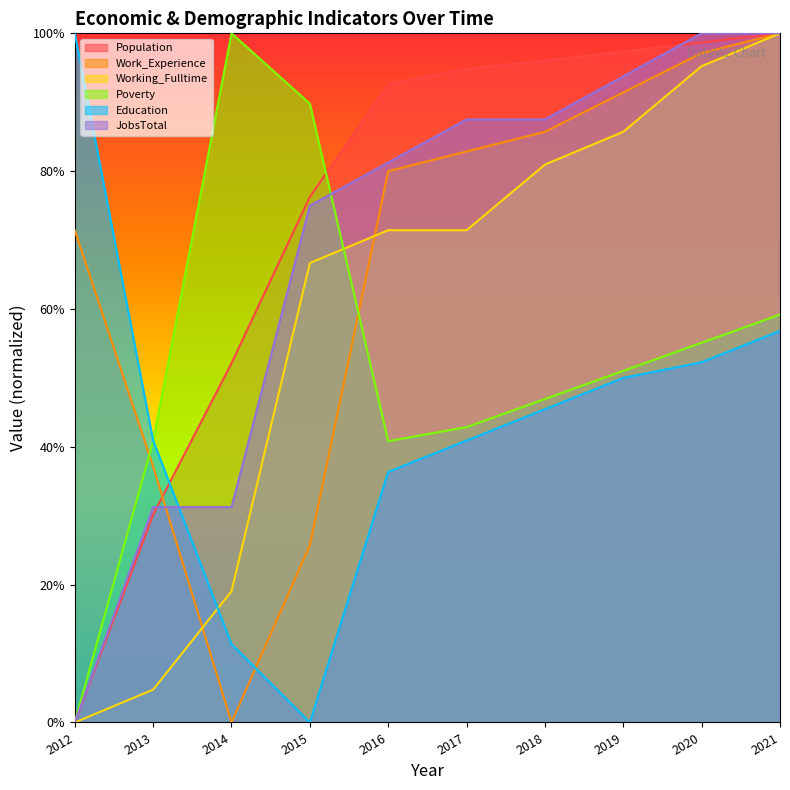

The Population series shows 164.5 at 2020. True or false?

False